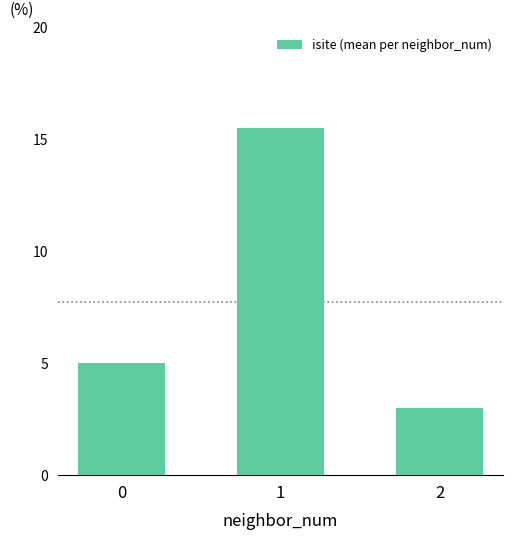

Reading left to right, what are all the values shown in this chart?

0=5.0	1=15.5	2=3.0